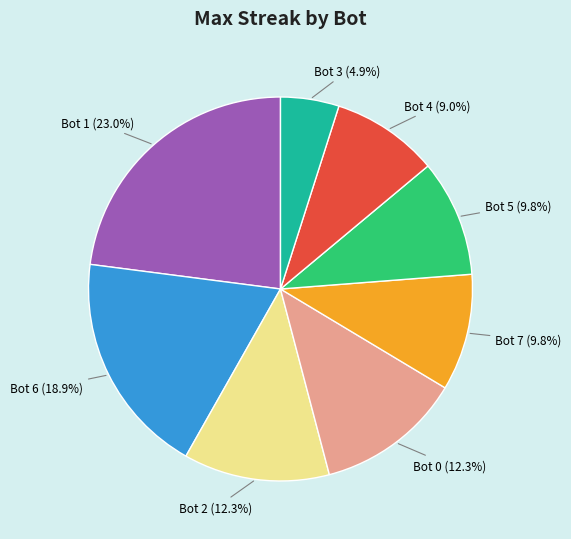

Is there a majority slice in this chart?

No